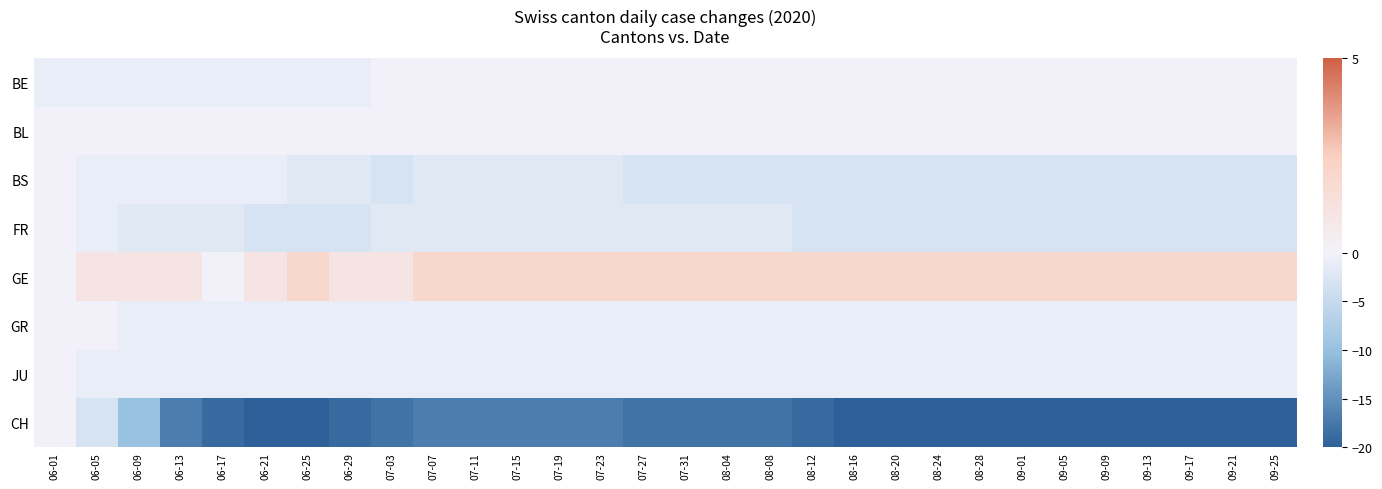

Reading left to right, extract all data points from this chart.

BE: 06-01=-1	06-05=-1	06-09=-1	06-13=-1	06-17=-1	06-21=-1	06-25=-1	06-29=-1	07-03=0	07-07=0	07-11=0	07-15=0	07-19=0	07-23=0	07-27=0	07-31=0	08-04=0	08-08=0	08-12=0	08-16=0	08-20=0	08-24=0	08-28=0	09-01=0	09-05=0	09-09=0	09-13=0	09-17=0	09-21=0	09-25=0
BL: 06-01=0	06-05=0	06-09=0	06-13=0	06-17=0	06-21=0	06-25=0	06-29=0	07-03=0	07-07=0	07-11=0	07-15=0	07-19=0	07-23=0	07-27=0	07-31=0	08-04=0	08-08=0	08-12=0	08-16=0	08-20=0	08-24=0	08-28=0	09-01=0	09-05=0	09-09=0	09-13=0	09-17=0	09-21=0	09-25=0
BS: 06-01=0	06-05=-1	06-09=-1	06-13=-1	06-17=-1	06-21=-1	06-25=-2	06-29=-2	07-03=-3	07-07=-2	07-11=-2	07-15=-2	07-19=-2	07-23=-2	07-27=-3	07-31=-3	08-04=-3	08-08=-3	08-12=-3	08-16=-3	08-20=-3	08-24=-3	08-28=-3	09-01=-3	09-05=-3	09-09=-3	09-13=-3	09-17=-3	09-21=-3	09-25=-3
FR: 06-01=0	06-05=-1	06-09=-2	06-13=-2	06-17=-2	06-21=-3	06-25=-3	06-29=-3	07-03=-2	07-07=-2	07-11=-2	07-15=-2	07-19=-2	07-23=-2	07-27=-2	07-31=-2	08-04=-2	08-08=-2	08-12=-3	08-16=-3	08-20=-3	08-24=-3	08-28=-3	09-01=-3	09-05=-3	09-09=-3	09-13=-3	09-17=-3	09-21=-3	09-25=-3
GE: 06-01=0	06-05=1	06-09=1	06-13=1	06-17=0	06-21=1	06-25=2	06-29=1	07-03=1	07-07=2	07-11=2	07-15=2	07-19=2	07-23=2	07-27=2	07-31=2	08-04=2	08-08=2	08-12=2	08-16=2	08-20=2	08-24=2	08-28=2	09-01=2	09-05=2	09-09=2	09-13=2	09-17=2	09-21=2	09-25=2
GR: 06-01=0	06-05=0	06-09=-1	06-13=-1	06-17=-1	06-21=-1	06-25=-1	06-29=-1	07-03=-1	07-07=-1	07-11=-1	07-15=-1	07-19=-1	07-23=-1	07-27=-1	07-31=-1	08-04=-1	08-08=-1	08-12=-1	08-16=-1	08-20=-1	08-24=-1	08-28=-1	09-01=-1	09-05=-1	09-09=-1	09-13=-1	09-17=-1	09-21=-1	09-25=-1
JU: 06-01=0	06-05=-1	06-09=-1	06-13=-1	06-17=-1	06-21=-1	06-25=-1	06-29=-1	07-03=-1	07-07=-1	07-11=-1	07-15=-1	07-19=-1	07-23=-1	07-27=-1	07-31=-1	08-04=-1	08-08=-1	08-12=-1	08-16=-1	08-20=-1	08-24=-1	08-28=-1	09-01=-1	09-05=-1	09-09=-1	09-13=-1	09-17=-1	09-21=-1	09-25=-1
CH: 06-01=0	06-05=-3	06-09=-10	06-13=-17	06-17=-19	06-21=-20	06-25=-20	06-29=-19	07-03=-18	07-07=-17	07-11=-17	07-15=-17	07-19=-17	07-23=-17	07-27=-18	07-31=-18	08-04=-18	08-08=-18	08-12=-19	08-16=-20	08-20=-20	08-24=-20	08-28=-20	09-01=-20	09-05=-20	09-09=-20	09-13=-20	09-17=-20	09-21=-20	09-25=-20